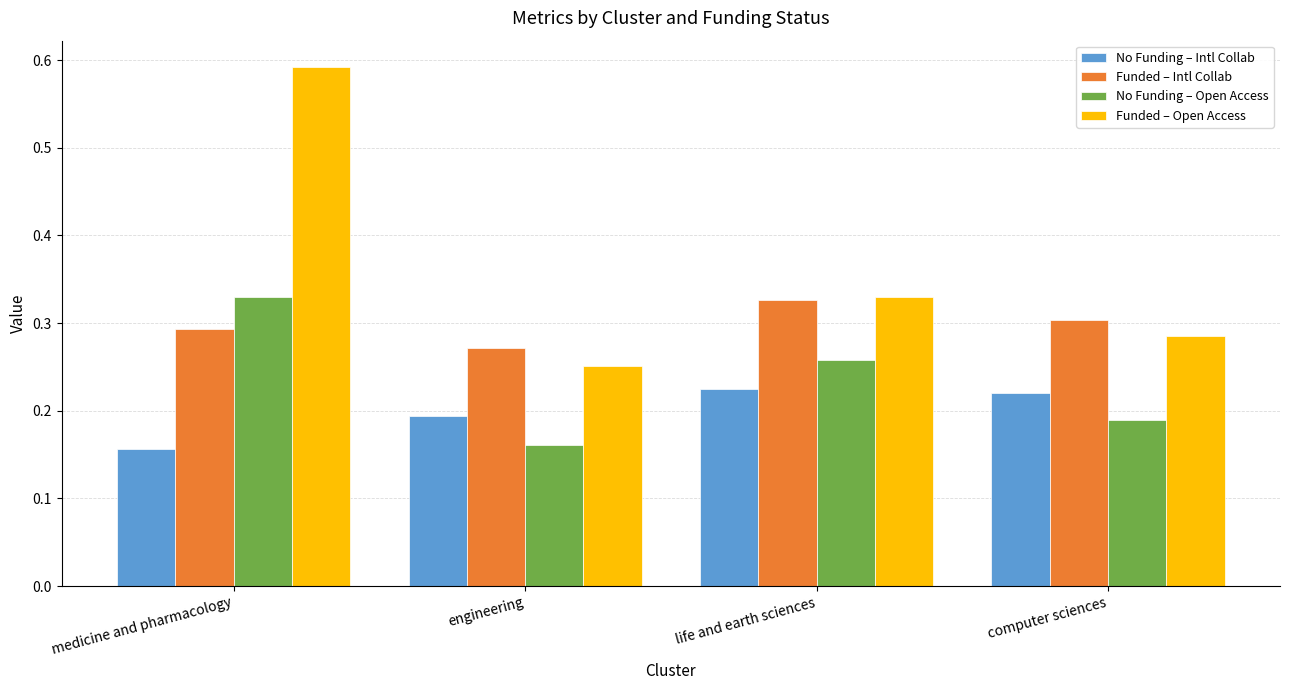

Which category has the highest value in the Funded – Open Access series?

medicine and pharmacology